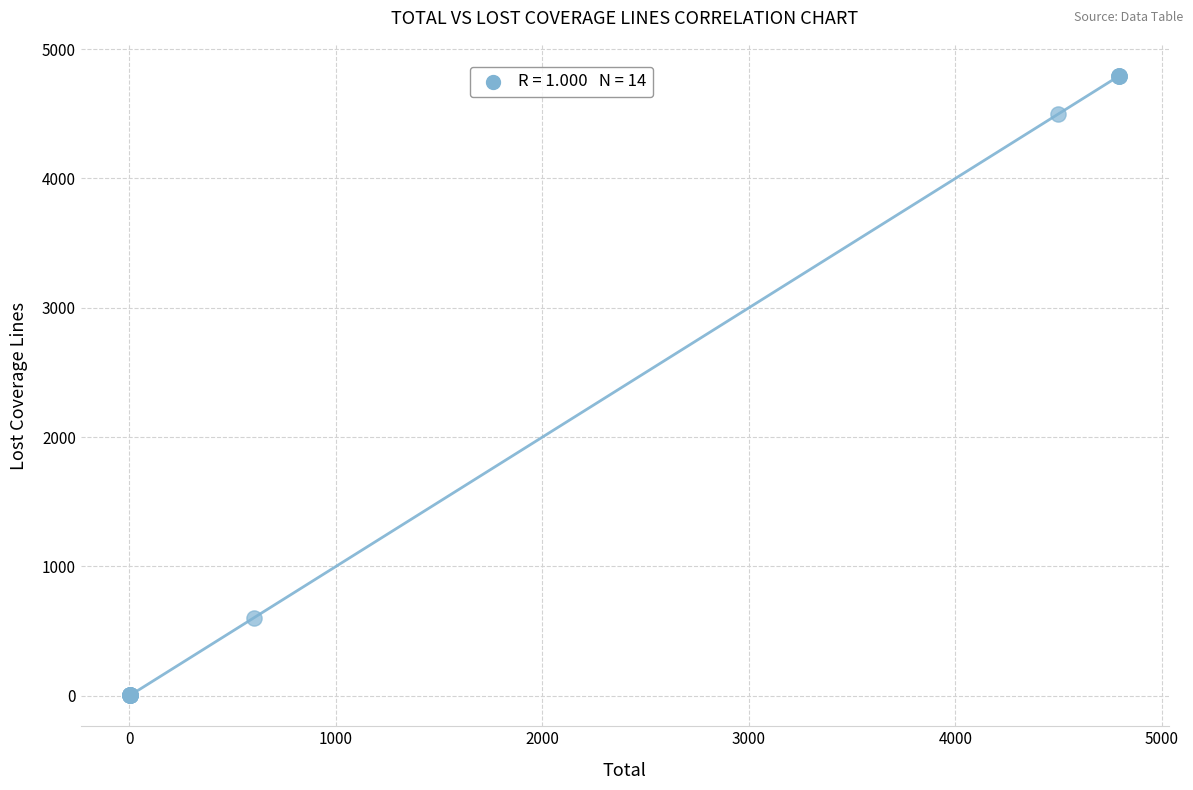

What Y value in the scatter plot is closest to 2398?

603